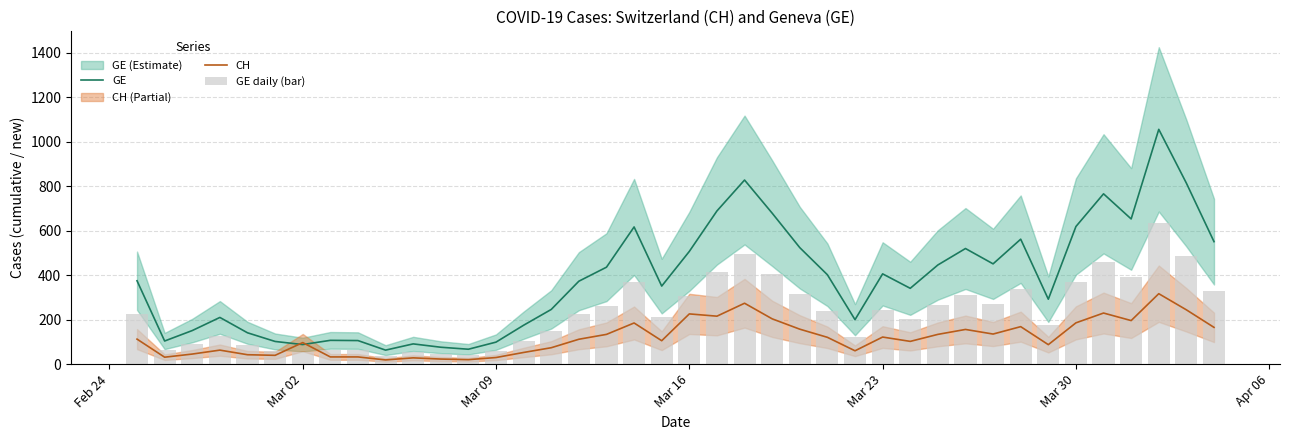

The value of CH at Mar 02 is 96.9. True or false?

True